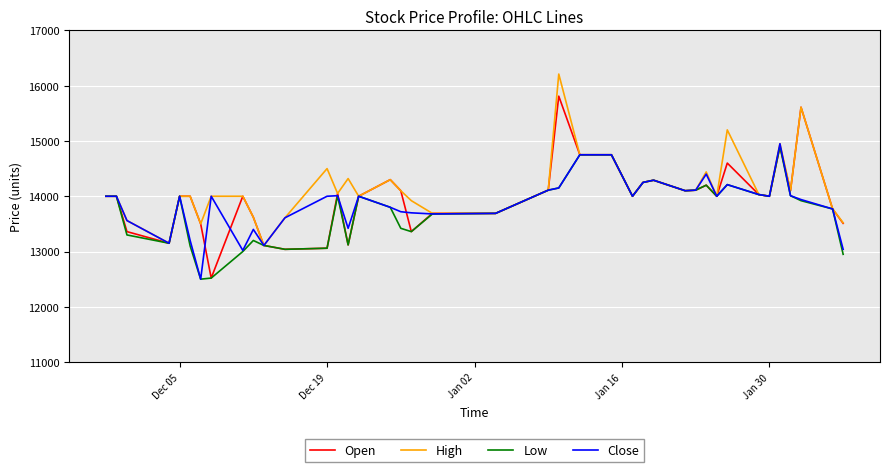

What is the difference between the second highest and minimum values in the Low series?

2250